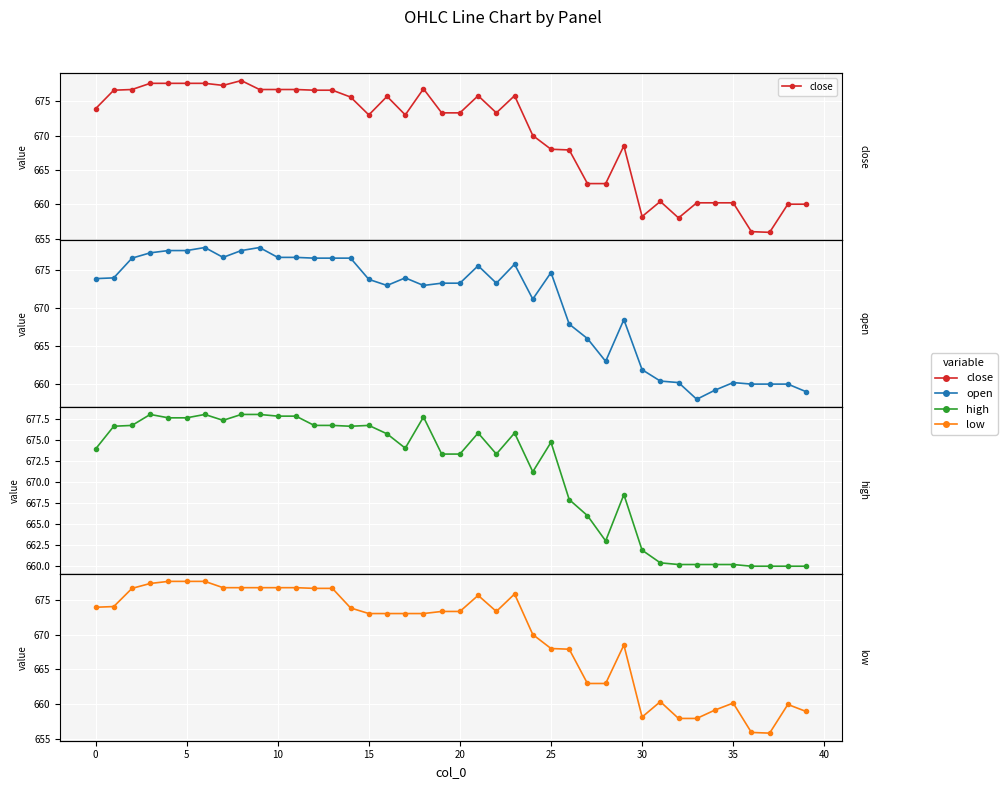

True or false: close and open cross at least once.

True